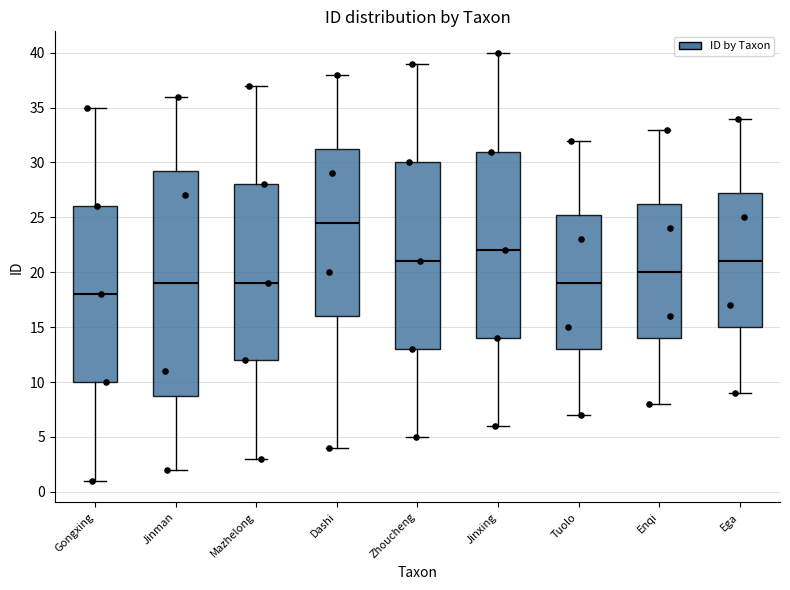

Reading left to right, read every box against the y-axis: the position of its median line, the range the box covers, and the ends of its whiskers. The values are not printed on the chart, so give them approximately, as read against the axis.

Gongxing: median 18.0, box 10.0 to 26.0, whiskers 1.0 to 35.0
Jinman: median 19.0, box 9.0 to 29.5, whiskers 2.0 to 36.0
Mazhelong: median 19.0, box 12.0 to 28.0, whiskers 3.0 to 37.0
Dashi: median 24.5, box 16.0 to 31.5, whiskers 4.0 to 38.0
Zhoucheng: median 21.0, box 13.0 to 30.0, whiskers 5.0 to 39.0
Jinxing: median 22.0, box 14.0 to 31.0, whiskers 6.0 to 40.0
Tuolo: median 19.0, box 13.0 to 25.5, whiskers 7.0 to 32.0
Enqi: median 20.0, box 14.0 to 26.5, whiskers 8.0 to 33.0
Ega: median 21.0, box 15.0 to 27.5, whiskers 9.0 to 34.0